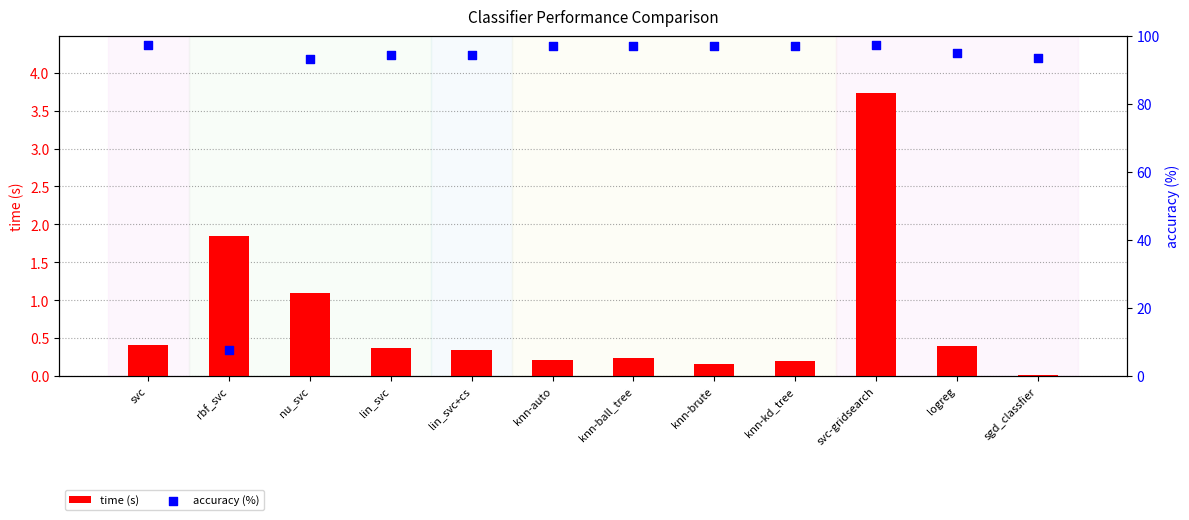

At which category is the sum across all series the highest?

svc-gridsearch